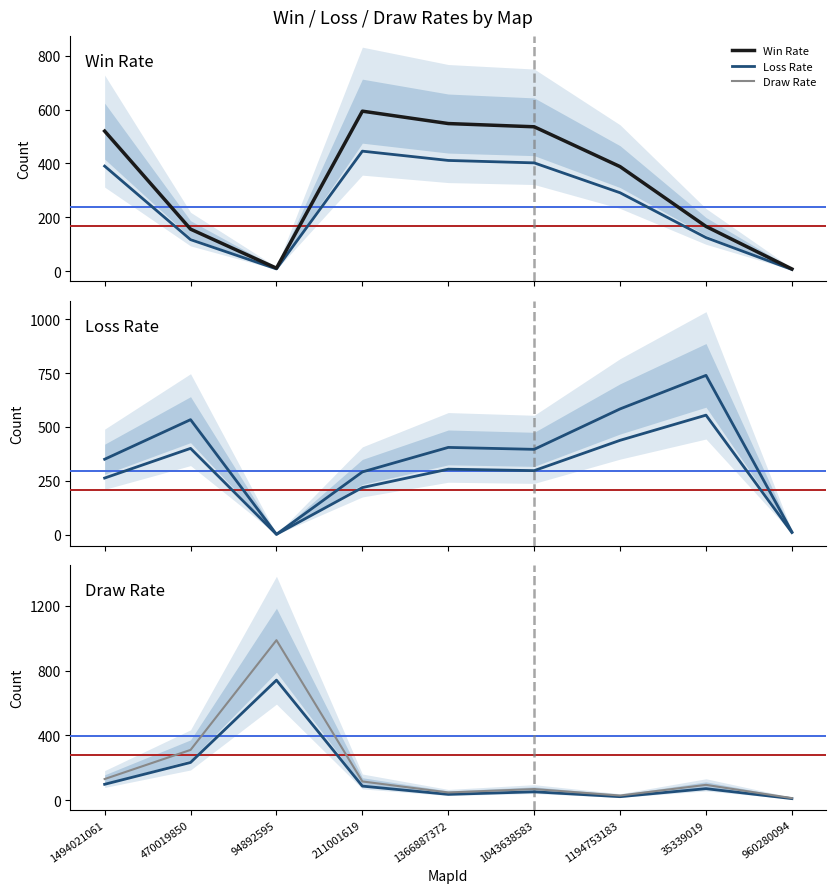

The value of Win Rate (median alt) at 1366887372 is 411.0. True or false?

True